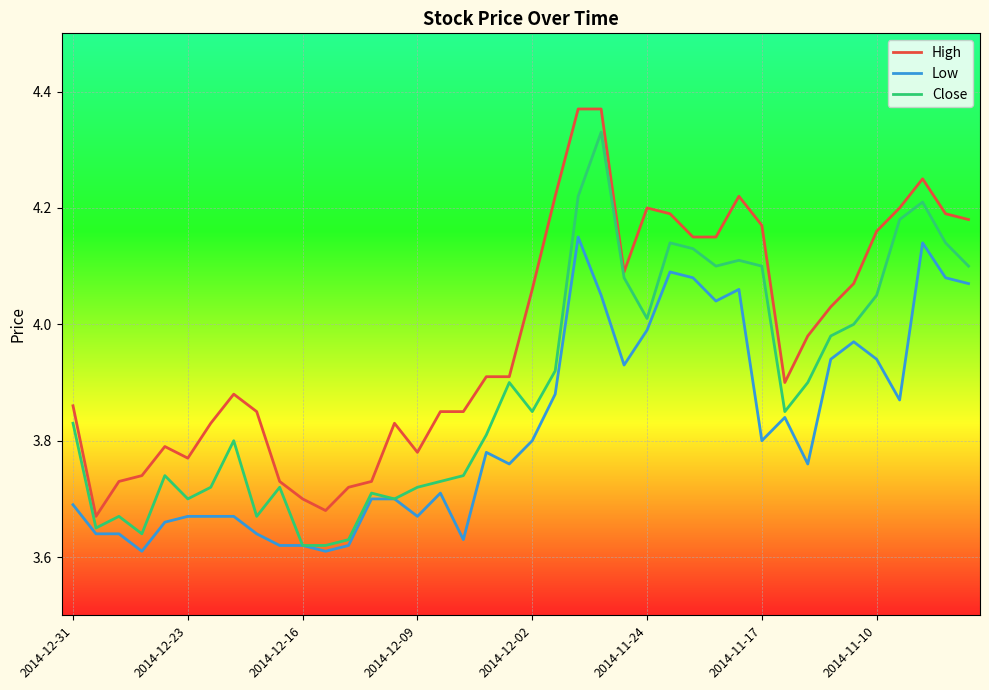

True or false: High and Low intersect in this chart.

False